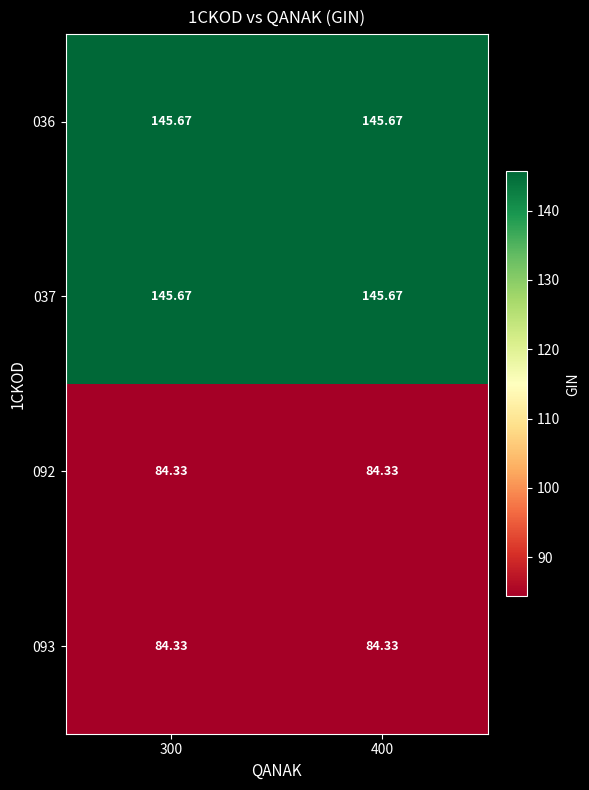

Is the value of 036 at 400 greater than the value of 092 at 300?

Yes